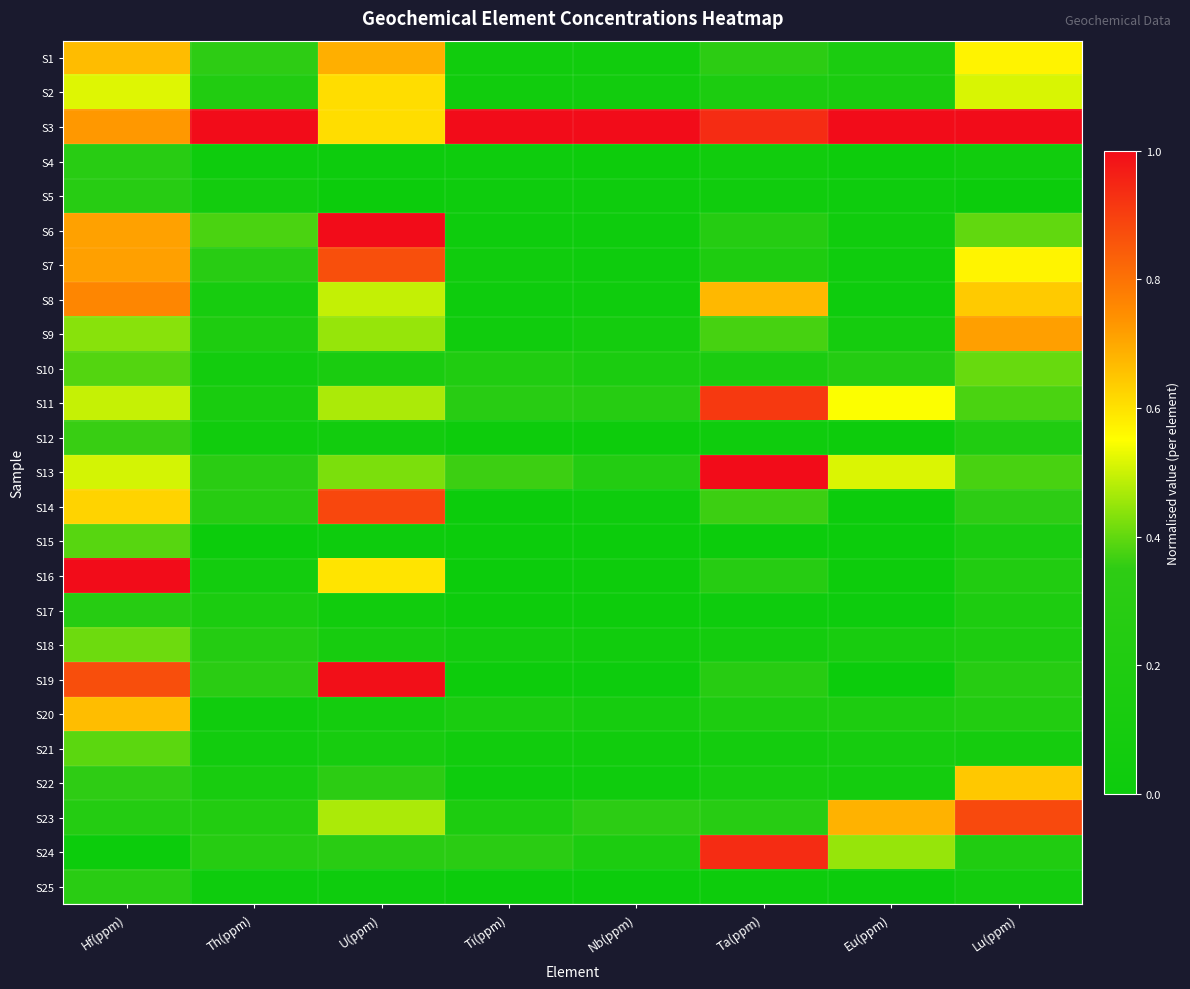

Reading right to left, what are all the values shown in this chart?

S1: Lu(ppm)=0.6	Eu(ppm)=0.2	Ta(ppm)=0.3	Nb(ppm)=0.1	Ti(ppm)=0.1	U(ppm)=0.7	Th(ppm)=0.3	Hf(ppm)=0.7
S2: Lu(ppm)=0.5	Eu(ppm)=0.1	Ta(ppm)=0.2	Nb(ppm)=0.1	Ti(ppm)=0.1	U(ppm)=0.6	Th(ppm)=0.2	Hf(ppm)=0.5
S3: Lu(ppm)=1.0	Eu(ppm)=1.0	Ta(ppm)=0.9	Nb(ppm)=1.0	Ti(ppm)=1.0	U(ppm)=0.6	Th(ppm)=1.0	Hf(ppm)=0.7
S4: Lu(ppm)=0.0	Eu(ppm)=0.0	Ta(ppm)=0.1	Nb(ppm)=0.0	Ti(ppm)=0.0	U(ppm)=0.0	Th(ppm)=0.0	Hf(ppm)=0.3
S5: Lu(ppm)=0.0	Eu(ppm)=0.0	Ta(ppm)=0.0	Nb(ppm)=0.0	Ti(ppm)=0.0	U(ppm)=0.0	Th(ppm)=0.1	Hf(ppm)=0.3
S6: Lu(ppm)=0.4	Eu(ppm)=0.0	Ta(ppm)=0.3	Nb(ppm)=0.0	Ti(ppm)=0.0	U(ppm)=1.0	Th(ppm)=0.4	Hf(ppm)=0.7
S7: Lu(ppm)=0.6	Eu(ppm)=0.0	Ta(ppm)=0.2	Nb(ppm)=0.0	Ti(ppm)=0.0	U(ppm)=0.9	Th(ppm)=0.3	Hf(ppm)=0.7
S8: Lu(ppm)=0.6	Eu(ppm)=0.0	Ta(ppm)=0.7	Nb(ppm)=0.0	Ti(ppm)=0.0	U(ppm)=0.5	Th(ppm)=0.1	Hf(ppm)=0.8
S9: Lu(ppm)=0.7	Eu(ppm)=0.1	Ta(ppm)=0.4	Nb(ppm)=0.1	Ti(ppm)=0.0	U(ppm)=0.4	Th(ppm)=0.2	Hf(ppm)=0.4
S10: Lu(ppm)=0.4	Eu(ppm)=0.2	Ta(ppm)=0.2	Nb(ppm)=0.2	Ti(ppm)=0.2	U(ppm)=0.1	Th(ppm)=0.1	Hf(ppm)=0.4
S11: Lu(ppm)=0.4	Eu(ppm)=0.5	Ta(ppm)=0.9	Nb(ppm)=0.3	Ti(ppm)=0.3	U(ppm)=0.5	Th(ppm)=0.1	Hf(ppm)=0.5
S12: Lu(ppm)=0.2	Eu(ppm)=0.0	Ta(ppm)=0.0	Nb(ppm)=0.0	Ti(ppm)=0.0	U(ppm)=0.1	Th(ppm)=0.0	Hf(ppm)=0.4
S13: Lu(ppm)=0.4	Eu(ppm)=0.5	Ta(ppm)=1.0	Nb(ppm)=0.2	Ti(ppm)=0.4	U(ppm)=0.4	Th(ppm)=0.3	Hf(ppm)=0.5
S14: Lu(ppm)=0.3	Eu(ppm)=0.0	Ta(ppm)=0.4	Nb(ppm)=0.0	Ti(ppm)=0.0	U(ppm)=0.9	Th(ppm)=0.3	Hf(ppm)=0.6
S15: Lu(ppm)=0.1	Eu(ppm)=0.0	Ta(ppm)=0.0	Nb(ppm)=0.0	Ti(ppm)=0.0	U(ppm)=0.0	Th(ppm)=0.0	Hf(ppm)=0.4
S16: Lu(ppm)=0.2	Eu(ppm)=0.0	Ta(ppm)=0.3	Nb(ppm)=0.0	Ti(ppm)=0.0	U(ppm)=0.6	Th(ppm)=0.1	Hf(ppm)=1.0
S17: Lu(ppm)=0.2	Eu(ppm)=0.0	Ta(ppm)=0.0	Nb(ppm)=0.0	Ti(ppm)=0.0	U(ppm)=0.0	Th(ppm)=0.2	Hf(ppm)=0.3
S18: Lu(ppm)=0.2	Eu(ppm)=0.1	Ta(ppm)=0.1	Nb(ppm)=0.0	Ti(ppm)=0.1	U(ppm)=0.1	Th(ppm)=0.3	Hf(ppm)=0.4
S19: Lu(ppm)=0.3	Eu(ppm)=0.0	Ta(ppm)=0.3	Nb(ppm)=0.0	Ti(ppm)=0.0	U(ppm)=1.0	Th(ppm)=0.3	Hf(ppm)=0.9
S20: Lu(ppm)=0.2	Eu(ppm)=0.2	Ta(ppm)=0.2	Nb(ppm)=0.1	Ti(ppm)=0.1	U(ppm)=0.1	Th(ppm)=0.0	Hf(ppm)=0.7
S21: Lu(ppm)=0.1	Eu(ppm)=0.1	Ta(ppm)=0.1	Nb(ppm)=0.1	Ti(ppm)=0.1	U(ppm)=0.1	Th(ppm)=0.1	Hf(ppm)=0.4
S22: Lu(ppm)=0.6	Eu(ppm)=0.1	Ta(ppm)=0.1	Nb(ppm)=0.0	Ti(ppm)=0.0	U(ppm)=0.3	Th(ppm)=0.1	Hf(ppm)=0.4
S23: Lu(ppm)=0.9	Eu(ppm)=0.7	Ta(ppm)=0.3	Nb(ppm)=0.3	Ti(ppm)=0.2	U(ppm)=0.5	Th(ppm)=0.2	Hf(ppm)=0.2
S24: Lu(ppm)=0.2	Eu(ppm)=0.5	Ta(ppm)=0.9	Nb(ppm)=0.2	Ti(ppm)=0.3	U(ppm)=0.3	Th(ppm)=0.3	Hf(ppm)=0.0
S25: Lu(ppm)=0.1	Eu(ppm)=0.0	Ta(ppm)=0.0	Nb(ppm)=0.0	Ti(ppm)=0.0	U(ppm)=0.0	Th(ppm)=0.0	Hf(ppm)=0.3